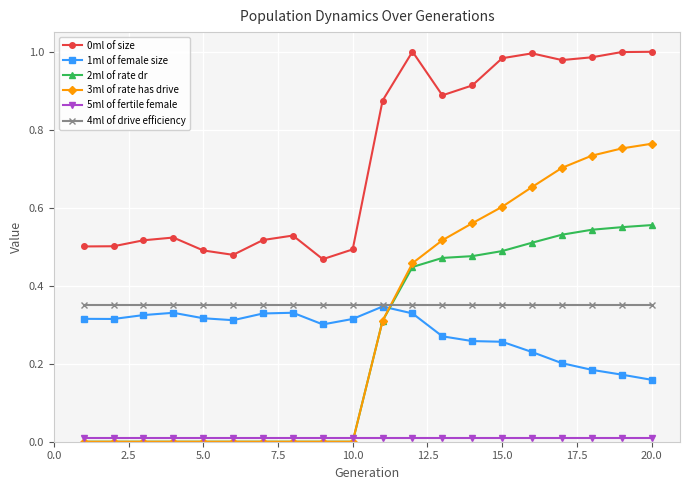

How many data points does each series have?

20